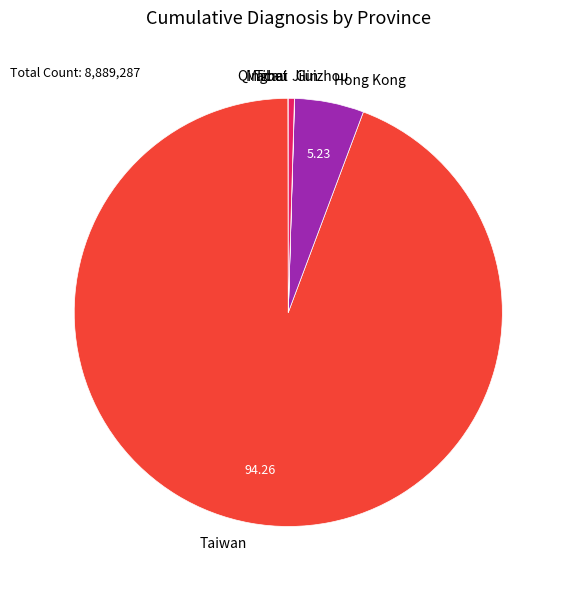

Is Taiwan the majority of the pie?

Yes